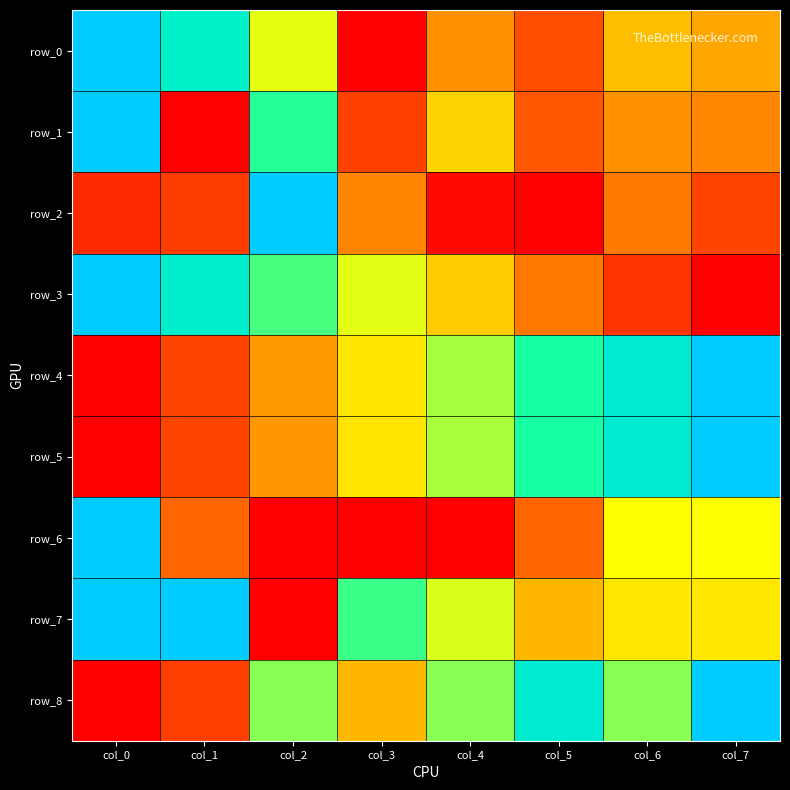

At col_5, list the series in order from largest to smallest.

row_8, row_4, row_5, row_7, row_3, row_6, row_1, row_0, row_2